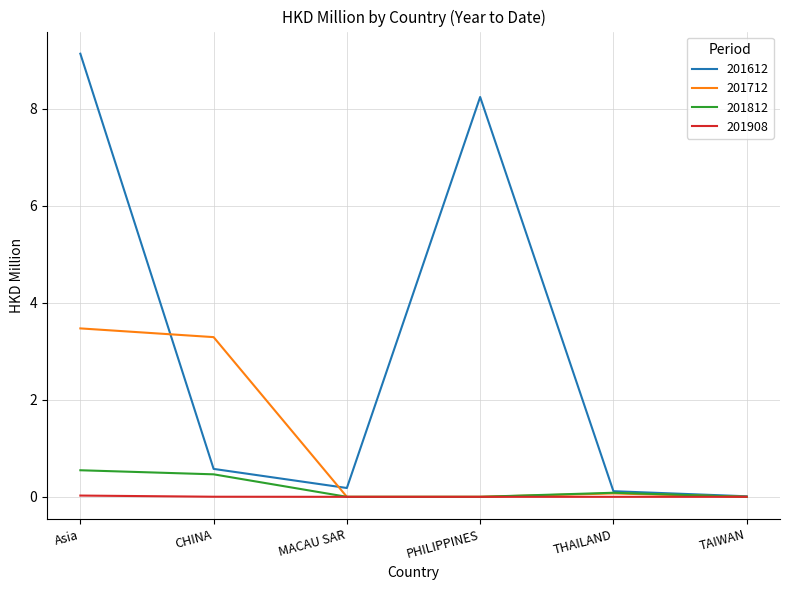

How many lines are shown in the chart?

4